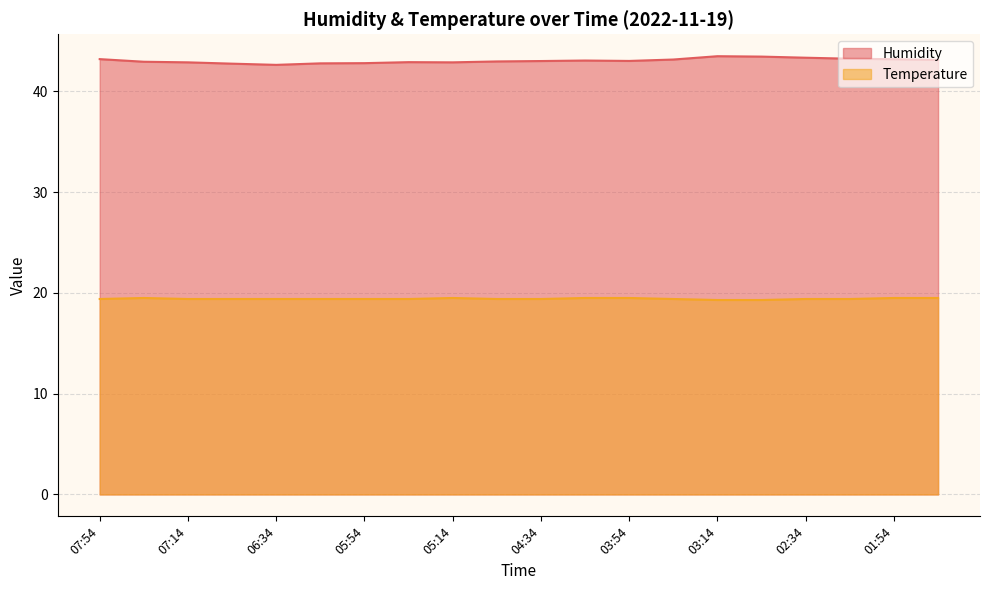

What is the lowest value of the Humidity series?

42.6